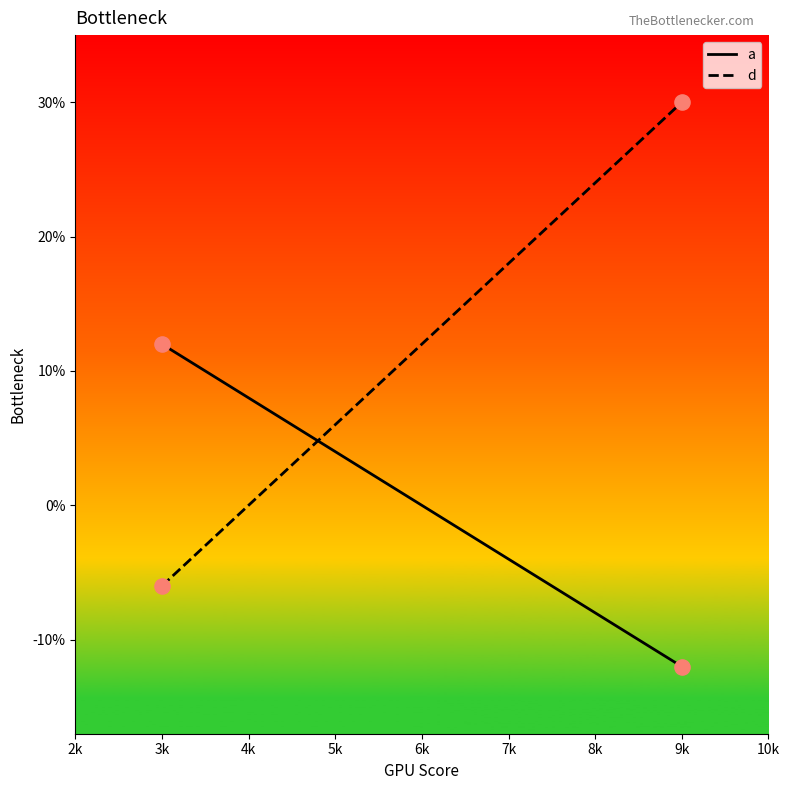

What is the spread (max minus min) of values at 9k?

42